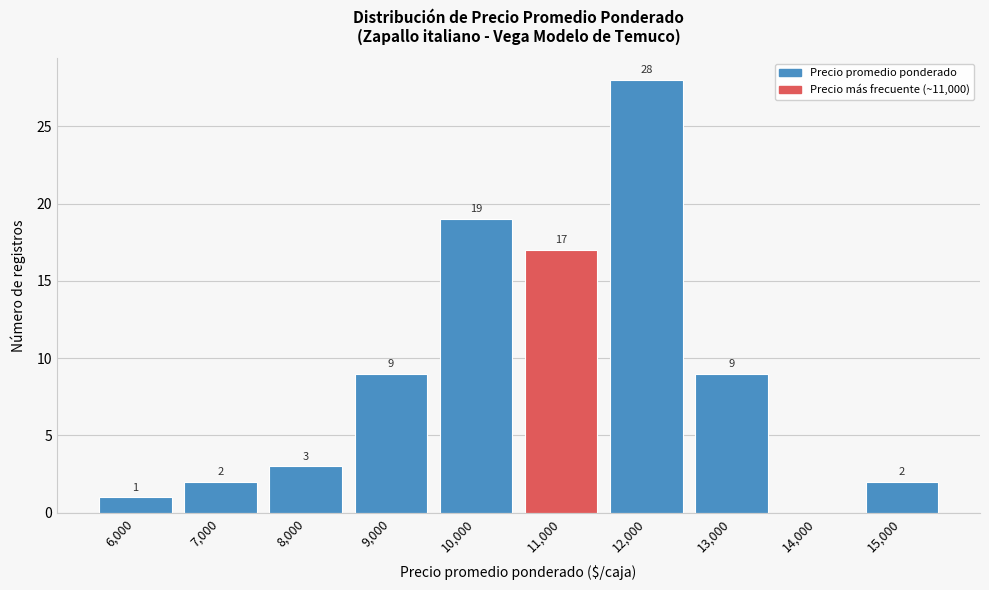

Reading right to left, list all the values displayed in this chart.

15,000=2	14,000=0	13,000=9	12,000=28	11,000=17	10,000=19	9,000=9	8,000=3	7,000=2	6,000=1